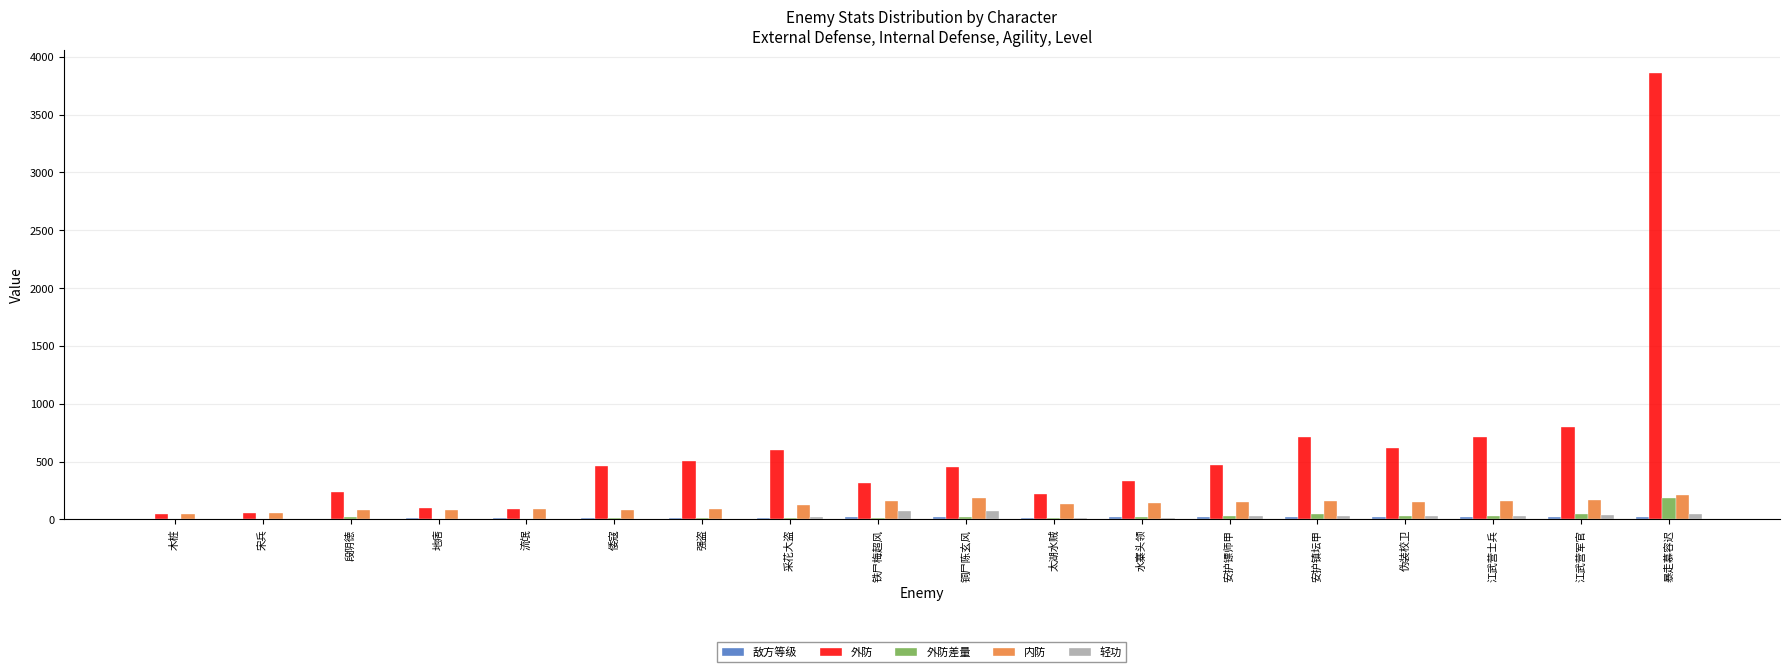

What is the greatest value displayed?

3862